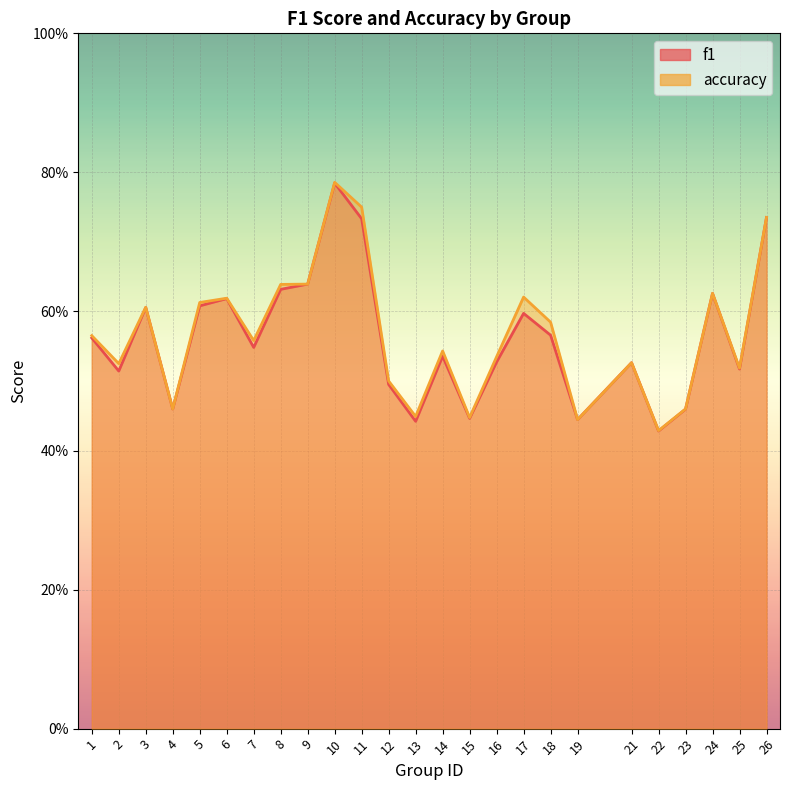

Which series has the largest total across all categories?

accuracy